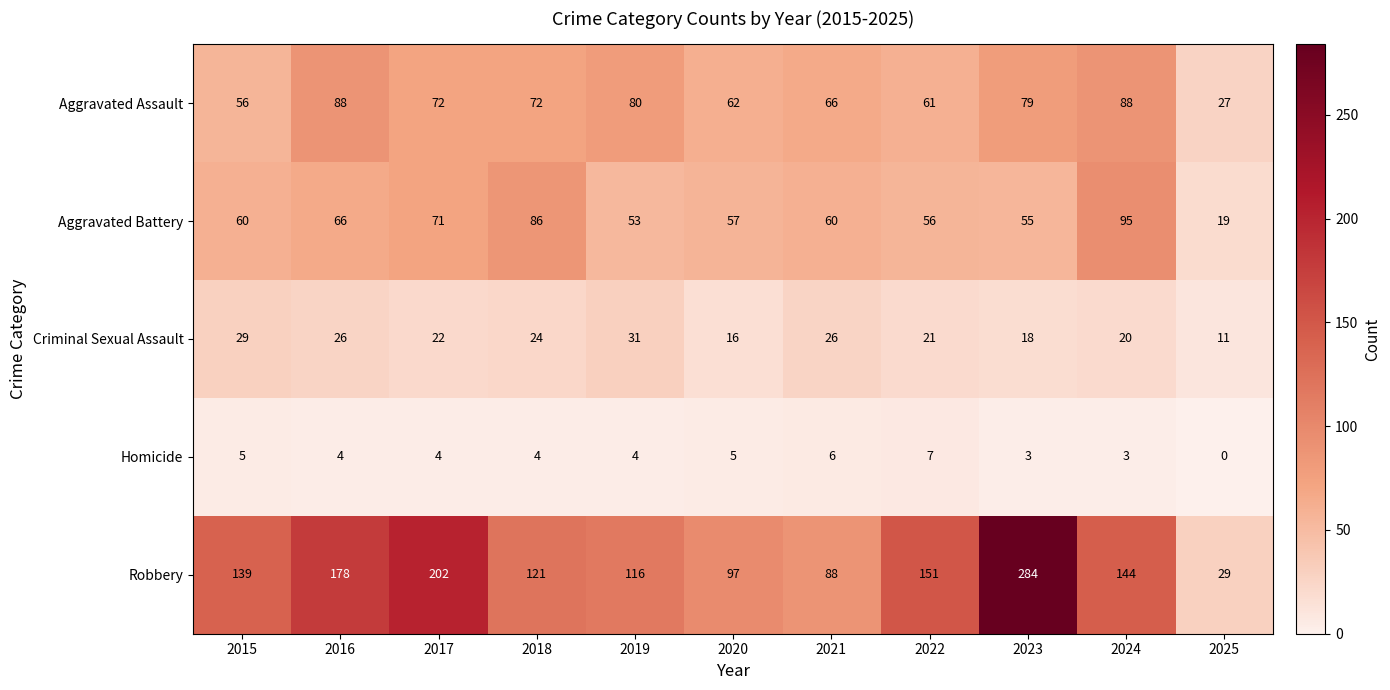

Rank the series by their maximum value, from lowest to highest.

Homicide, Criminal Sexual Assault, Aggravated Assault, Aggravated Battery, Robbery